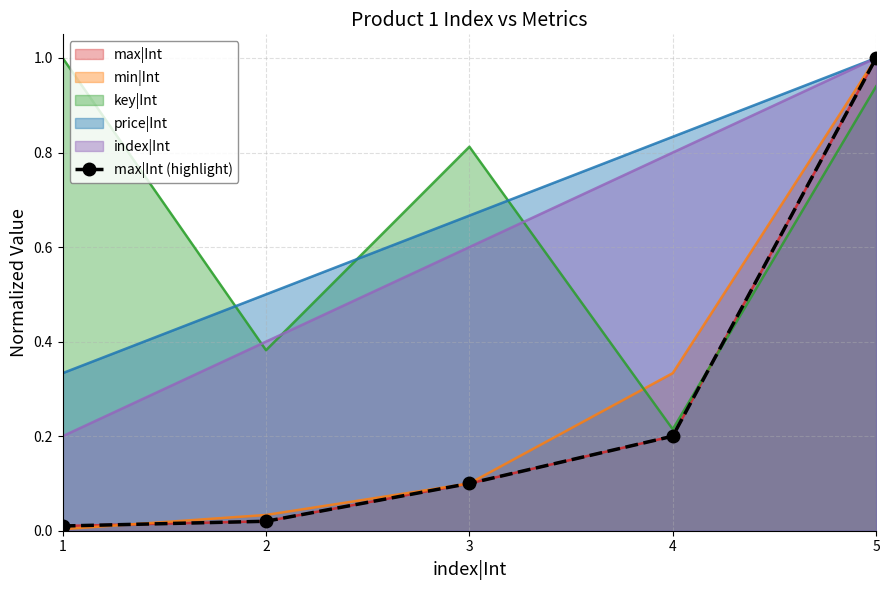

What is the value of the 4th point from the left?

0.2